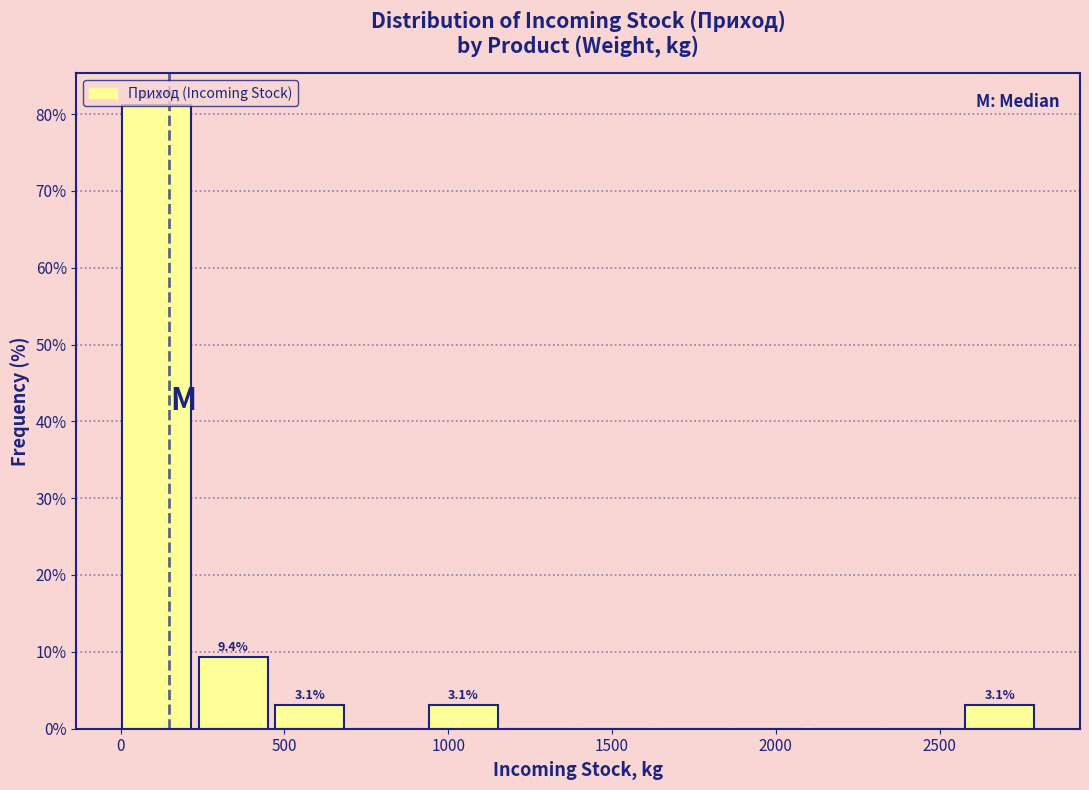

Which range on the x-axis has the tallest bar?

0 to 250